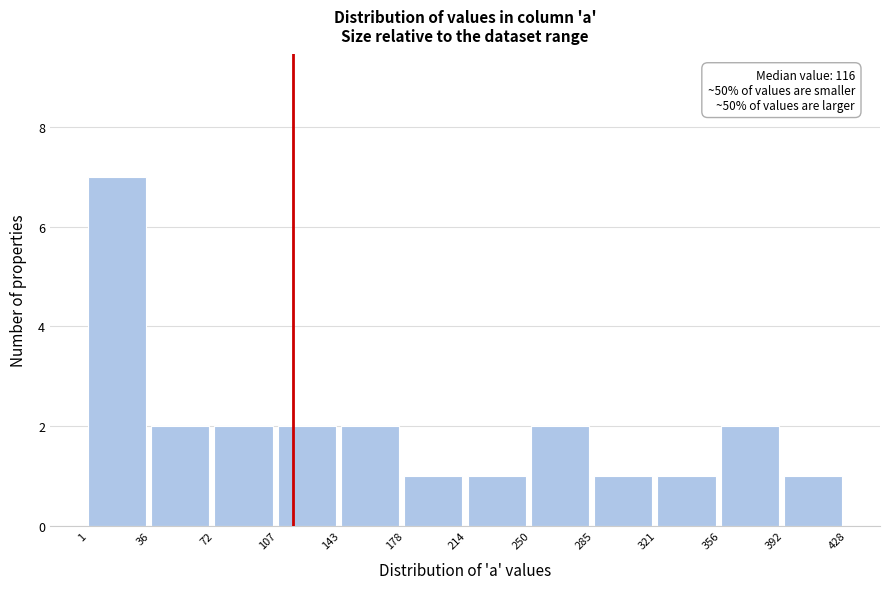

Which range on the x-axis has the tallest bar?

1 to 36